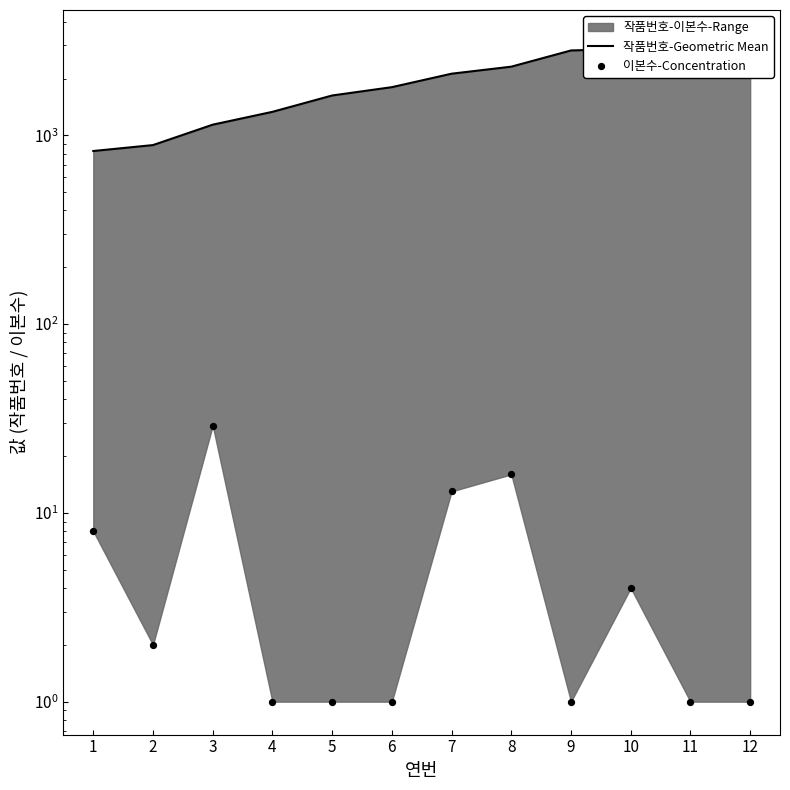

Which series has the largest Y range (max minus min)?

작품번호-Geometric Mean